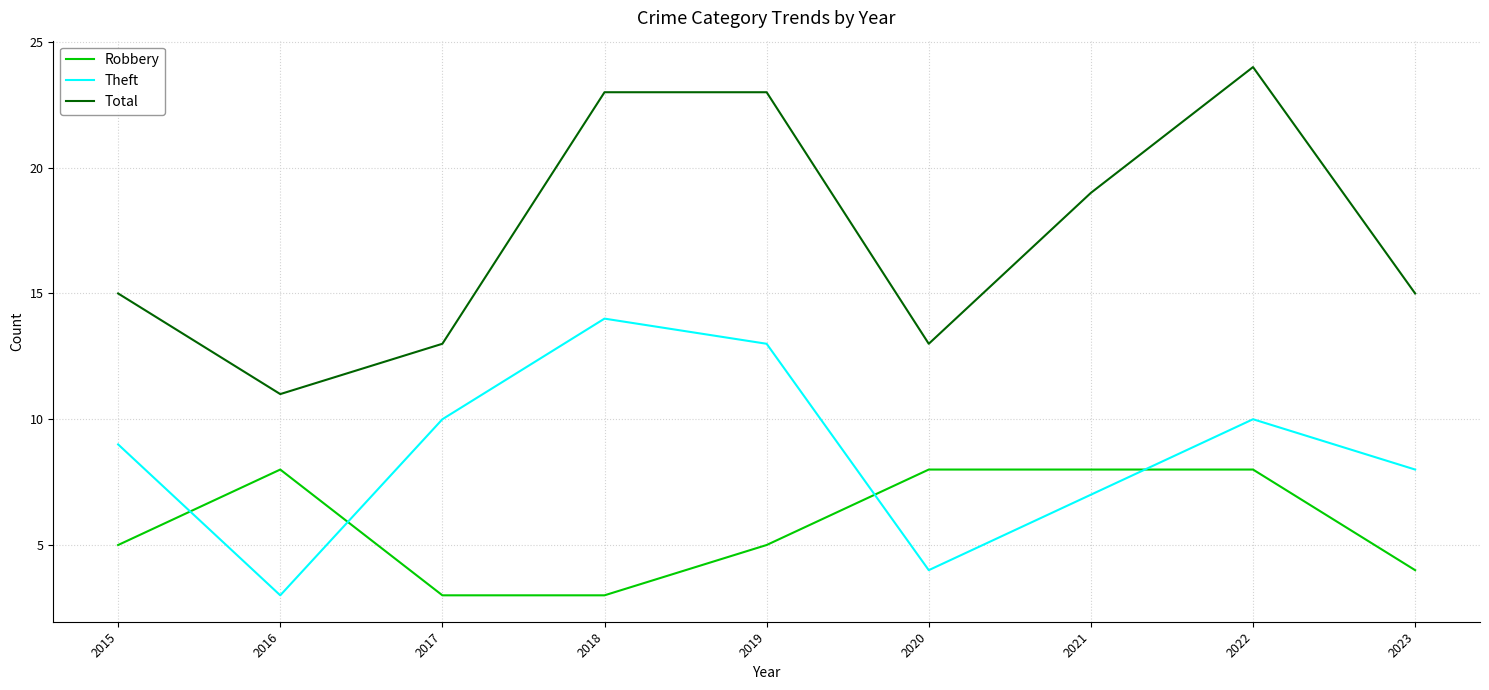

Which label corresponds to the largest value in the chart?

2022